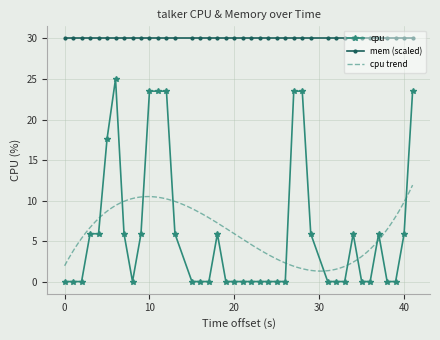

True or false: cpu has more than 2 interior local peaks.

True